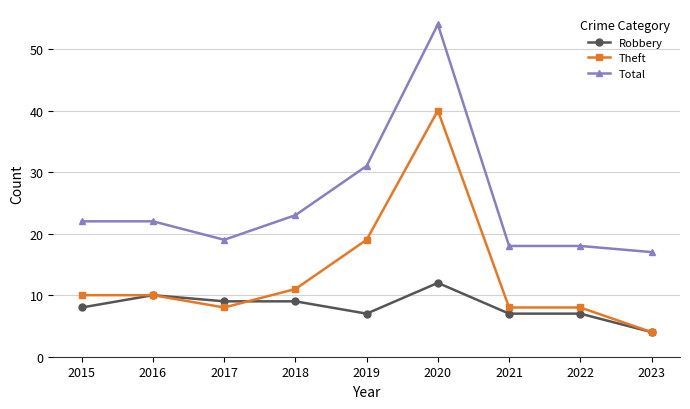

List the series in order of their peak value, lowest first.

Robbery, Theft, Total